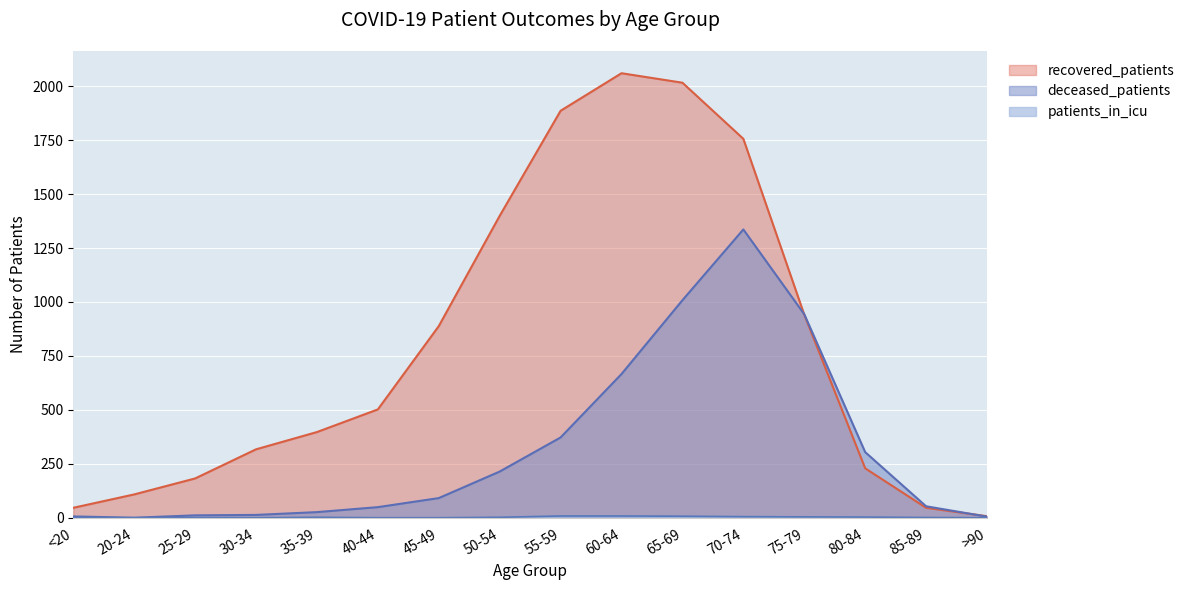

Which series has the largest total across all categories?

recovered_patients